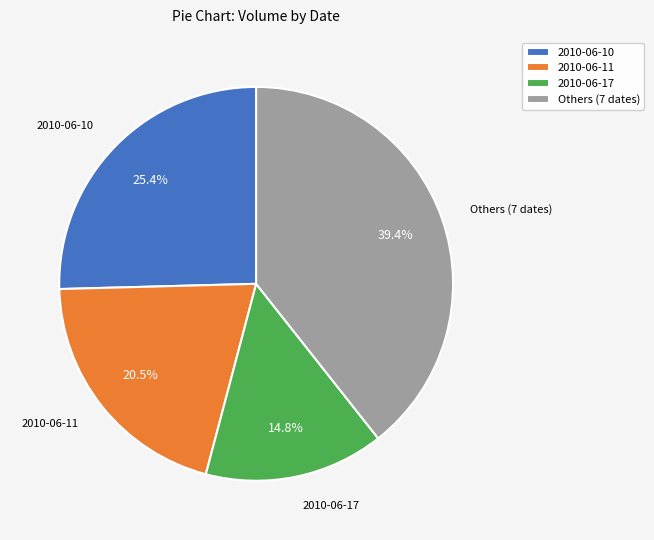

What is the largest slice in the pie chart?

Others (7 dates)